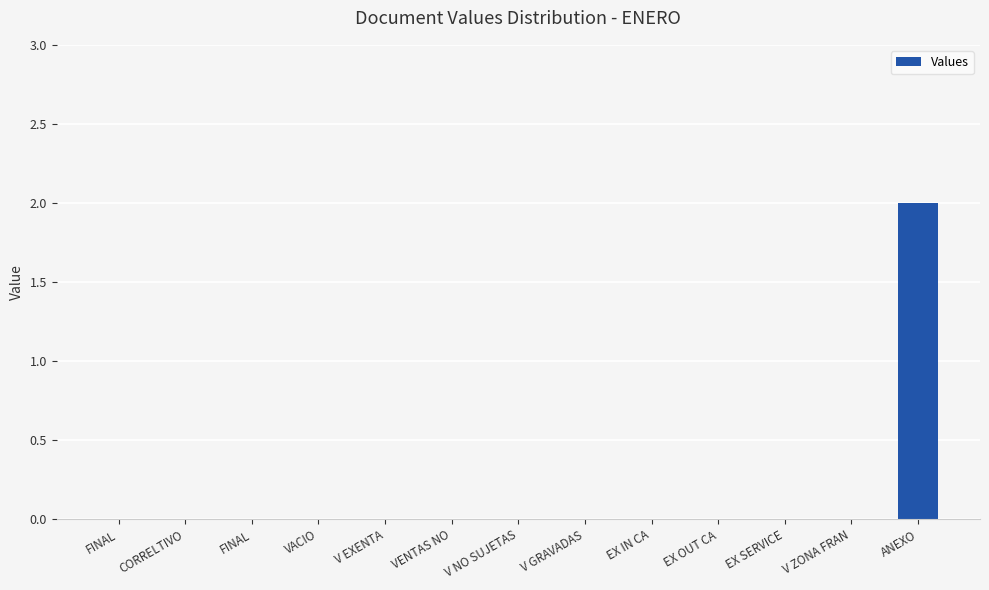

How many distinct data groups are displayed?

1